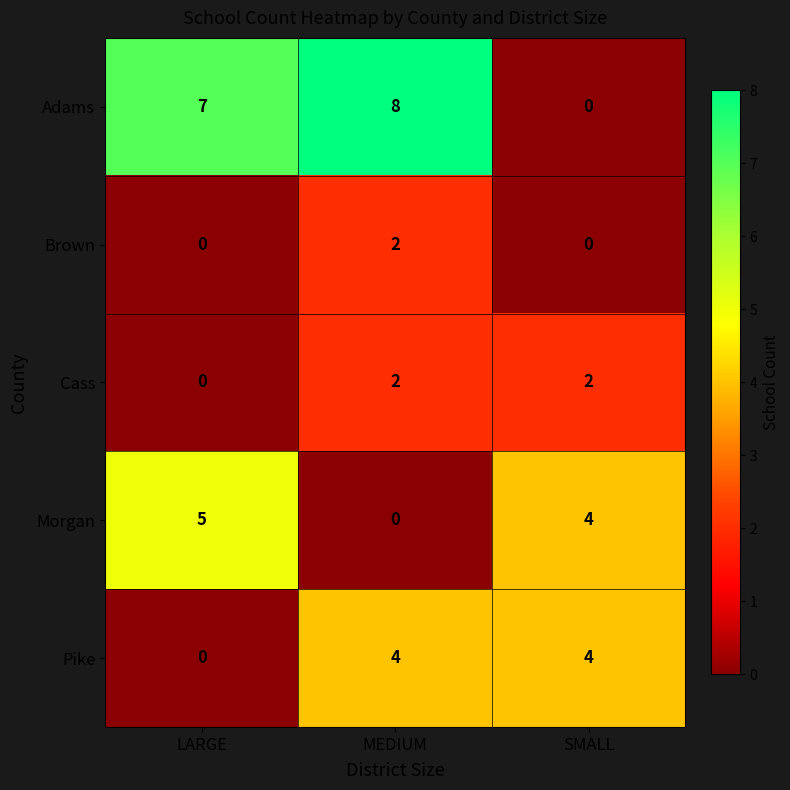

Which series has the largest total across all categories?

Adams